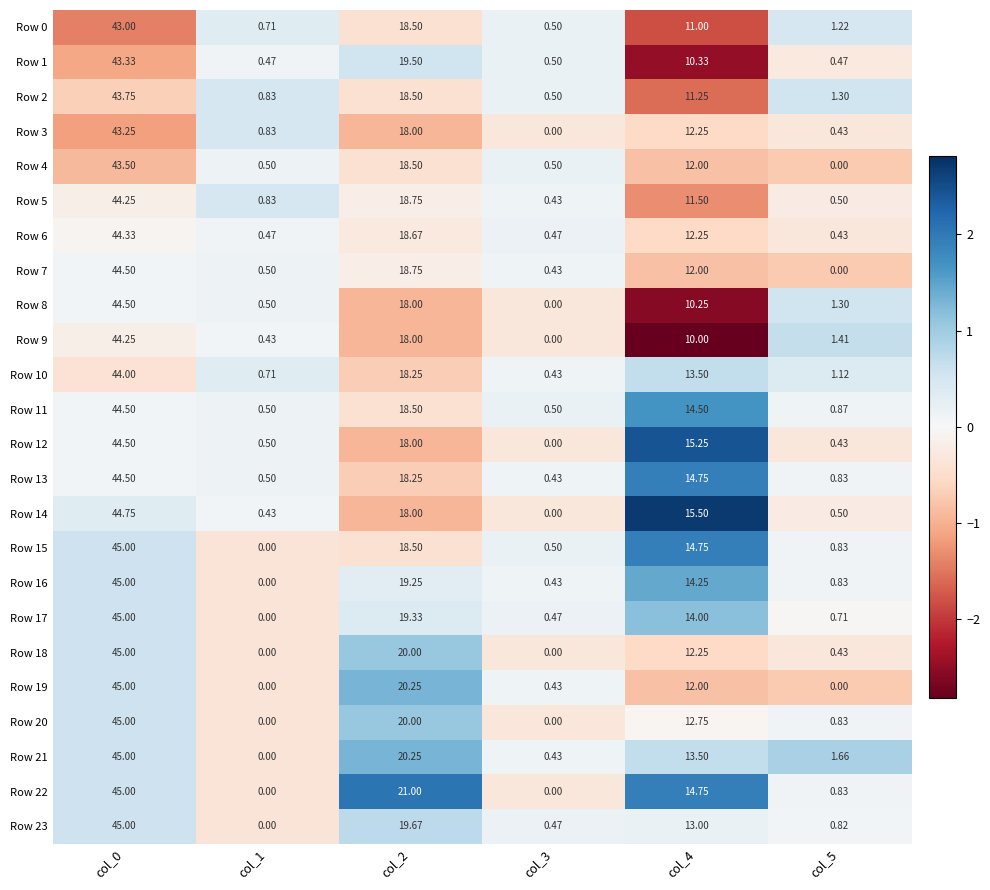

Is the value of Row 23 at col_4 greater than the value of Row 14 at col_1?

Yes